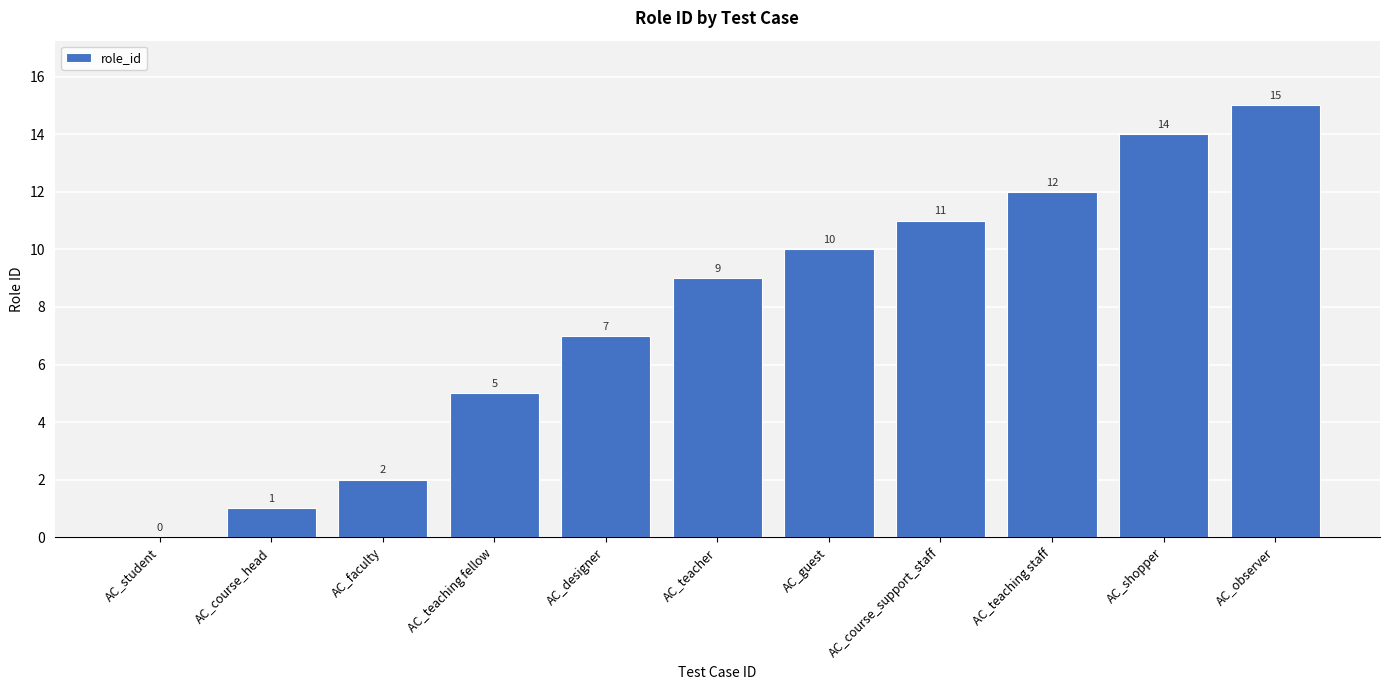

What is the change in value from AC_designer to AC_shopper?

+7